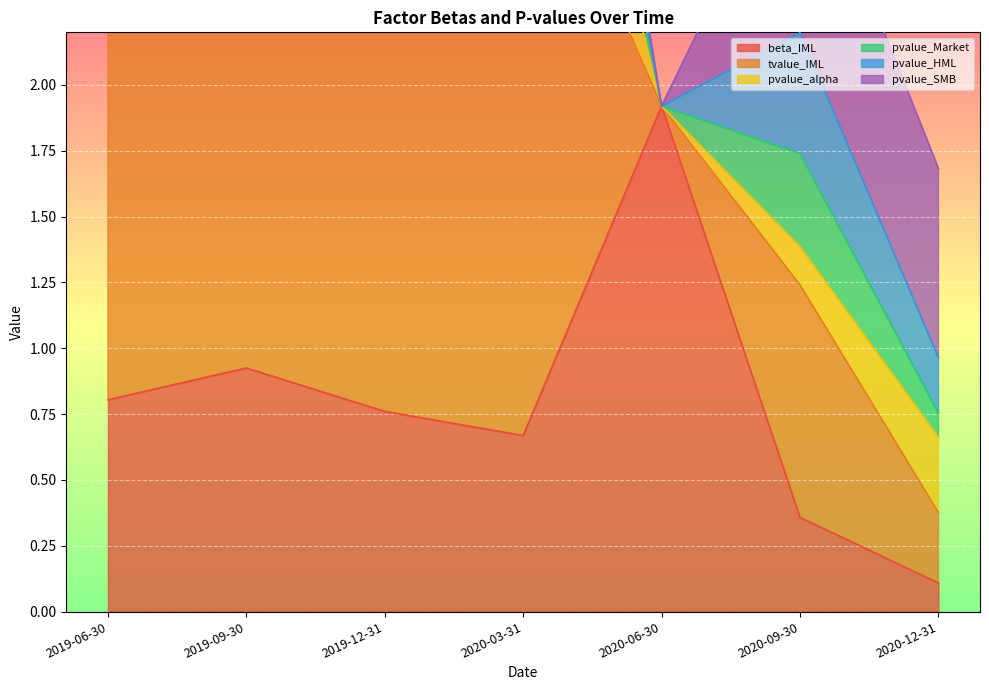

Which label corresponds to the largest value in the chart?

2019-09-30